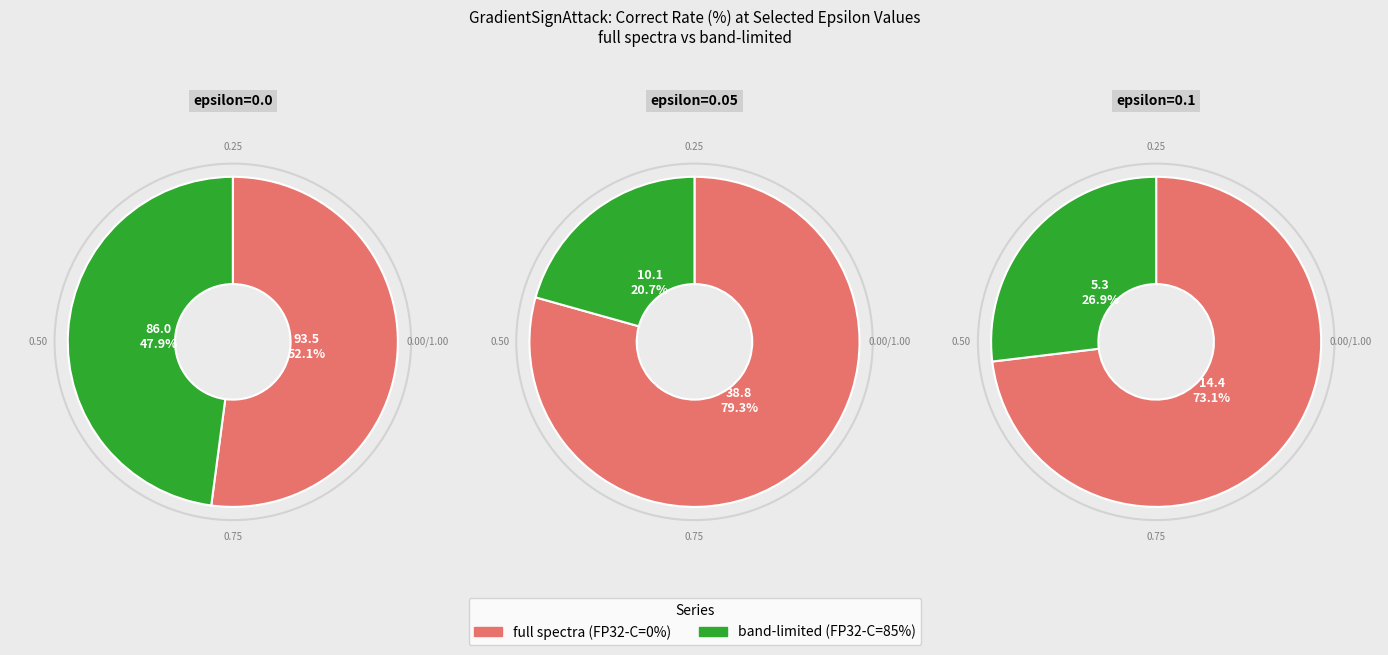

To the nearest percent, what portion does epsilon=0.05 represent?

10%